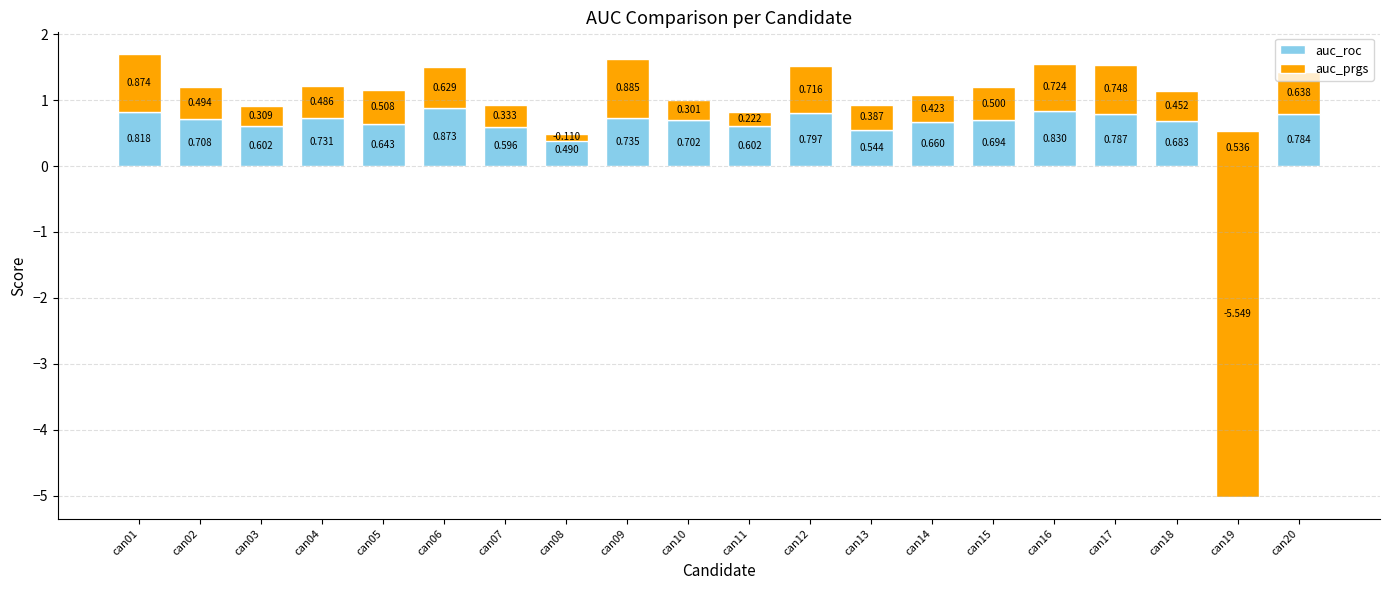

List the labels in order of auc_prgs value, largest first.

can09, can01, can17, can16, can12, can20, can06, can05, can15, can02, can04, can18, can14, can13, can07, can03, can10, can11, can08, can19